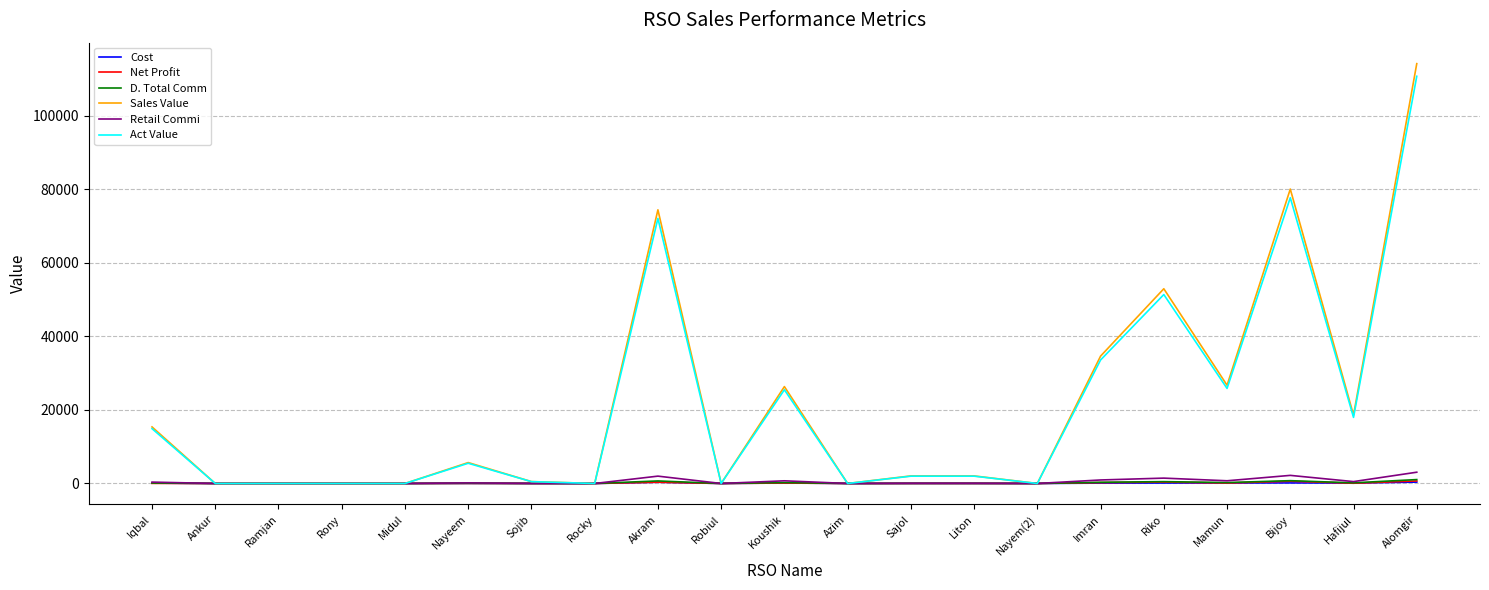

Count the number of categories in the chart.

21